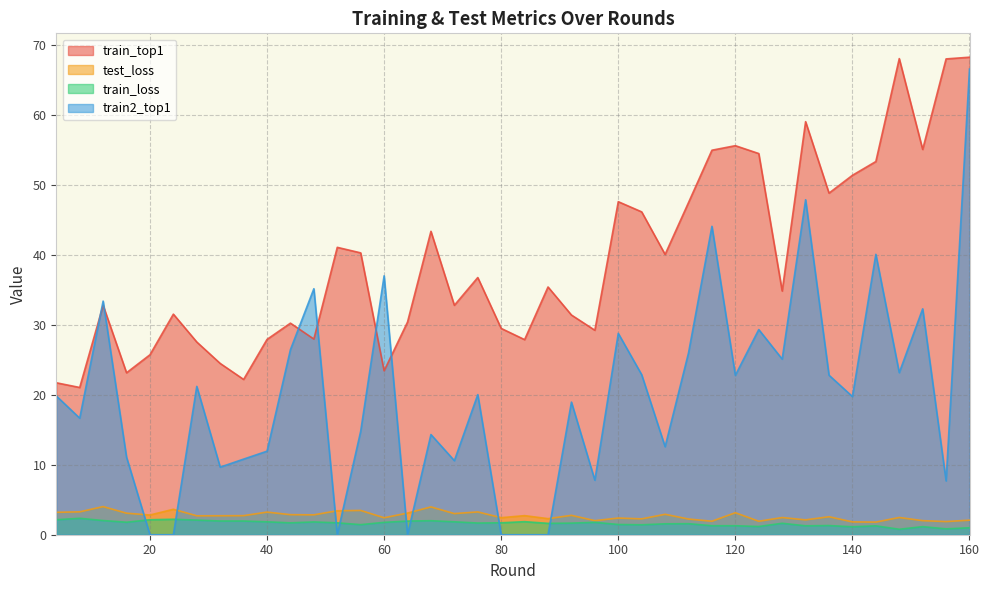

In train2_top1, how many points are lower than both neighbors (excluding endpoints)?

12